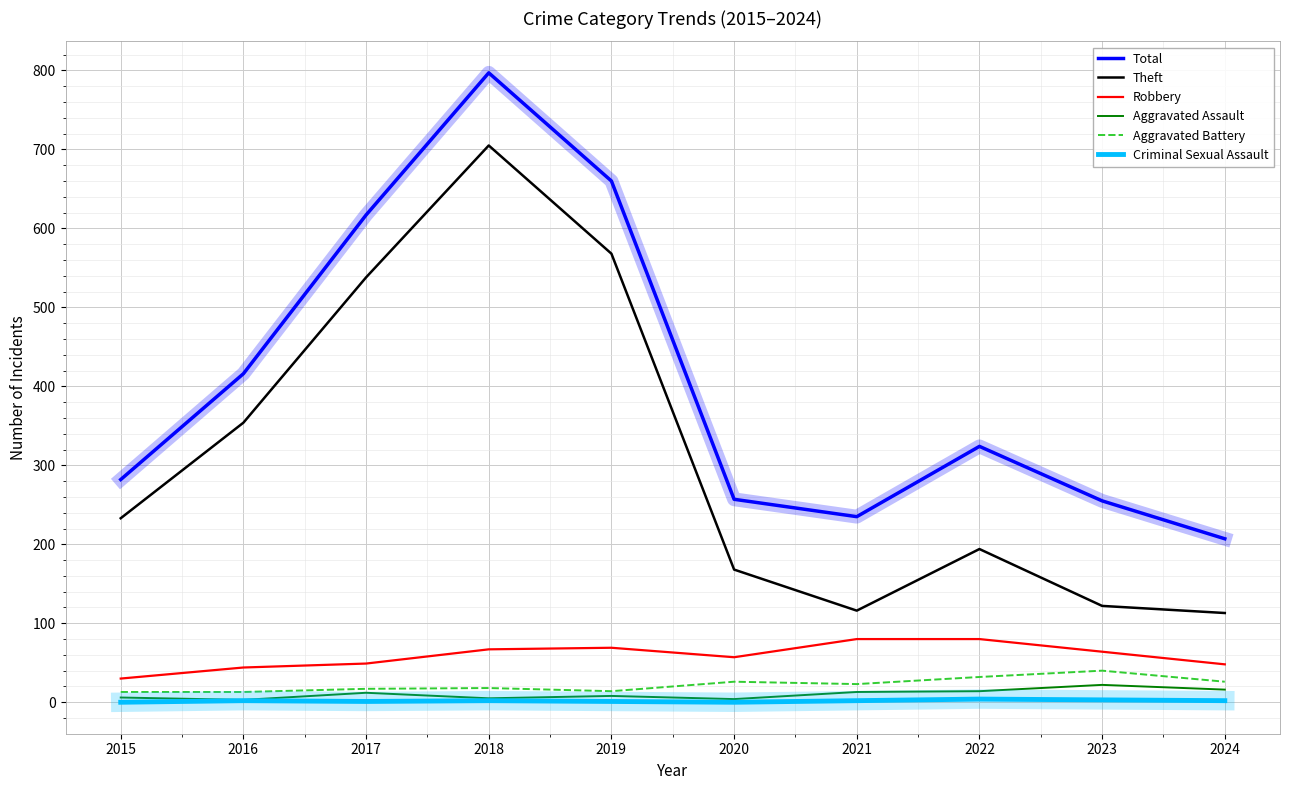

True or false: Aggravated Battery has a value of 26 at 2024.

True